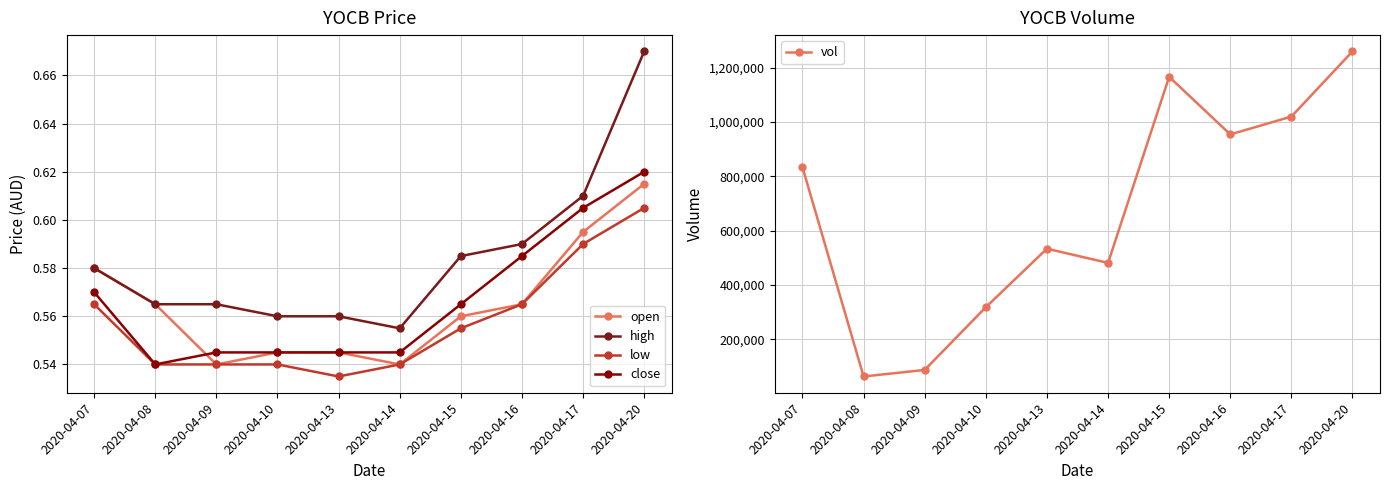

What is the value of the open point at the 3rd from the left?

0.5